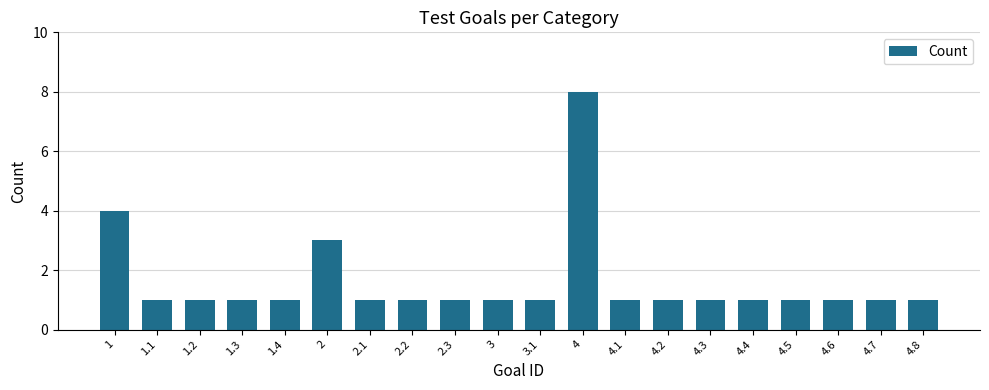

Are the bars grouped side by side (vs. stacked)?

No